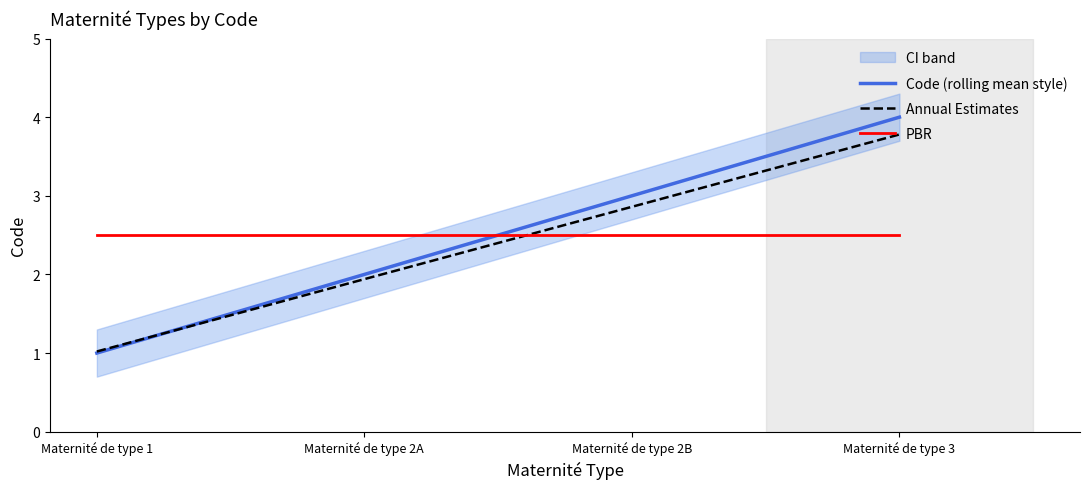

What is the value of the Code (rolling mean style) point at the 4th from the left?

4.0